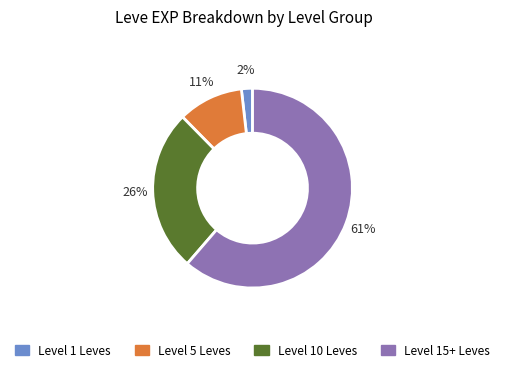

Does any single category account for the majority?

Yes